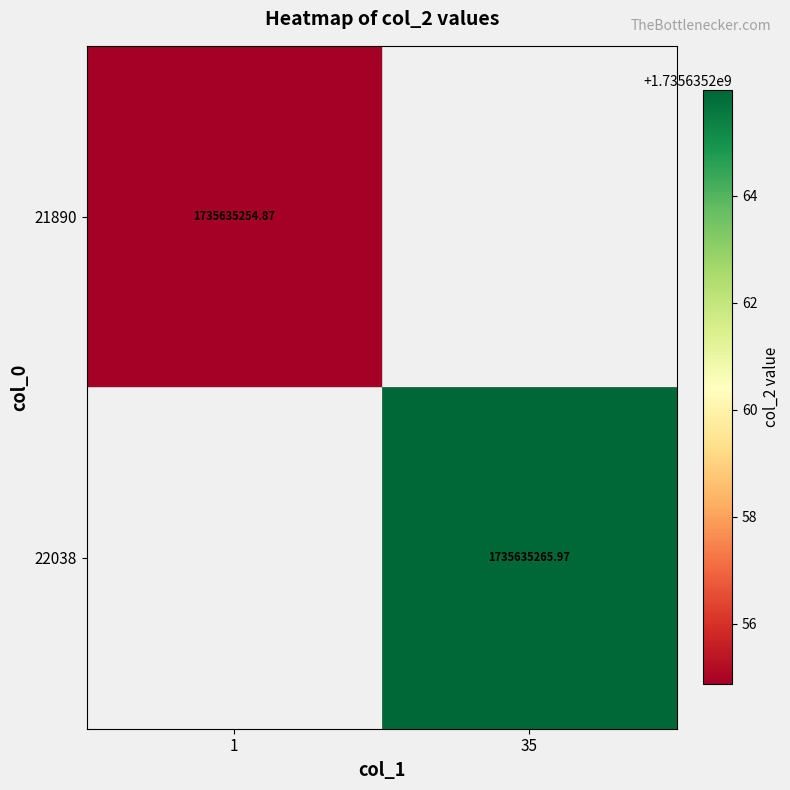

Rank the series by their average value, from lowest to highest.

21890, 22038